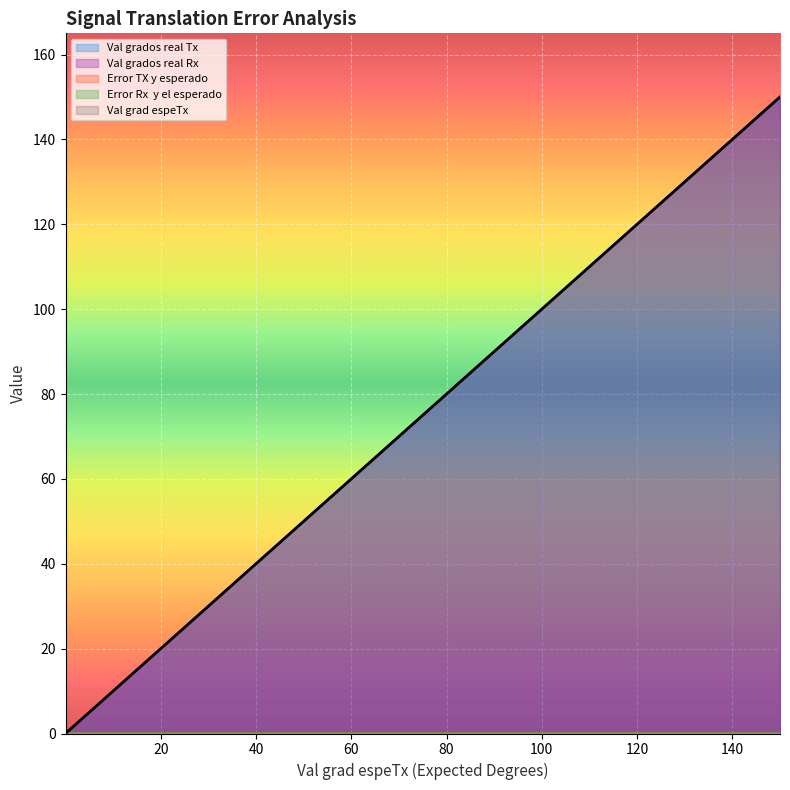

True or false: Error TX y esperado has a value of 0.0 at 0.3.

False